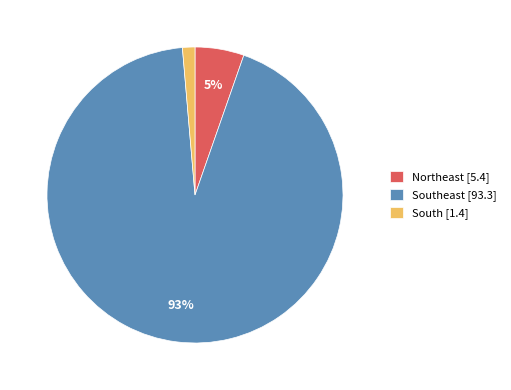

To the nearest percent, what is the average slice percentage?

33%